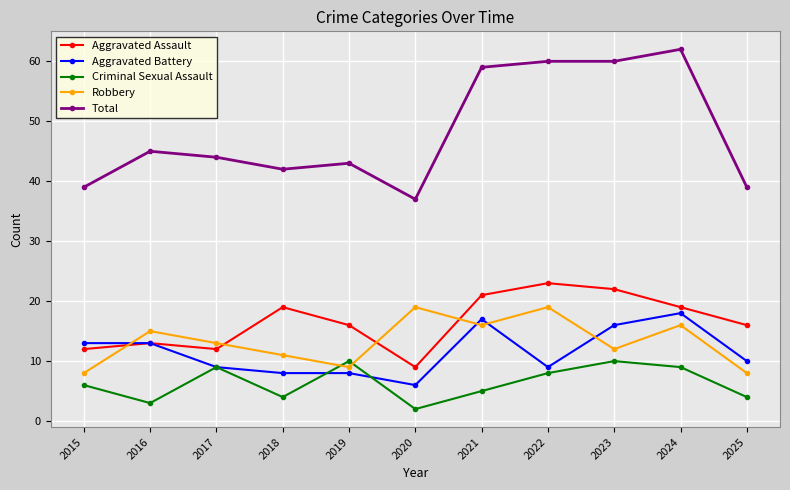

In Robbery, how many points are lower than both neighbors (excluding endpoints)?

3